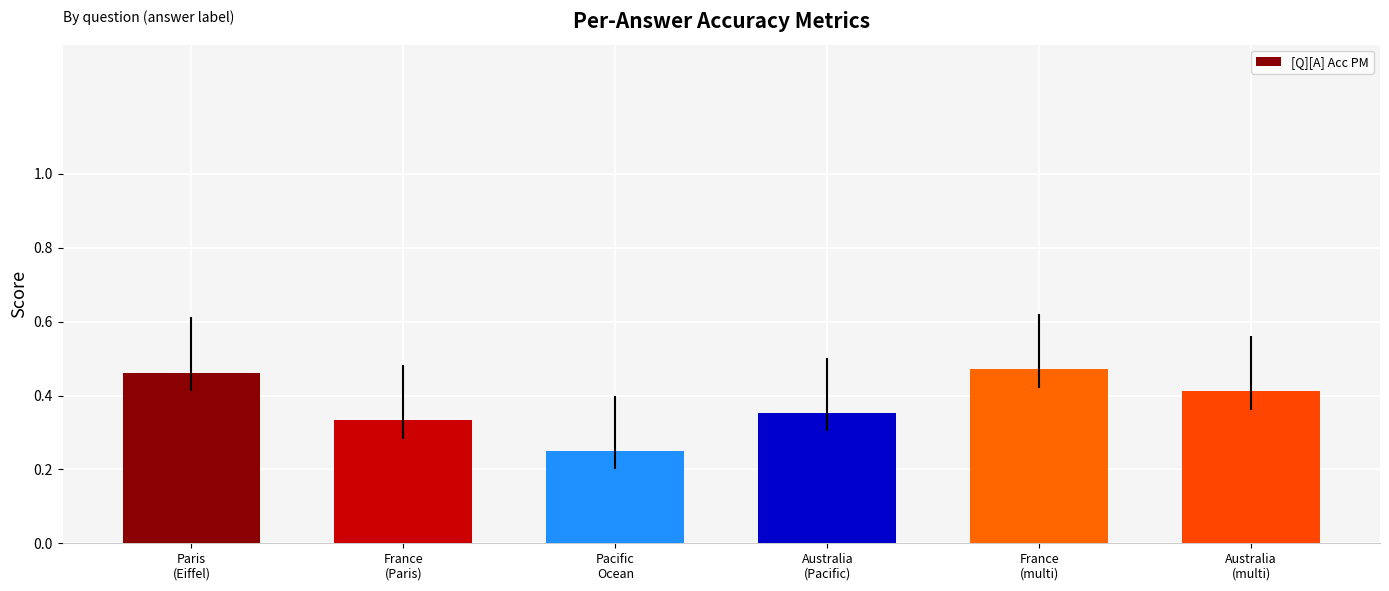

What is the difference between the second highest and second lowest values?

0.1